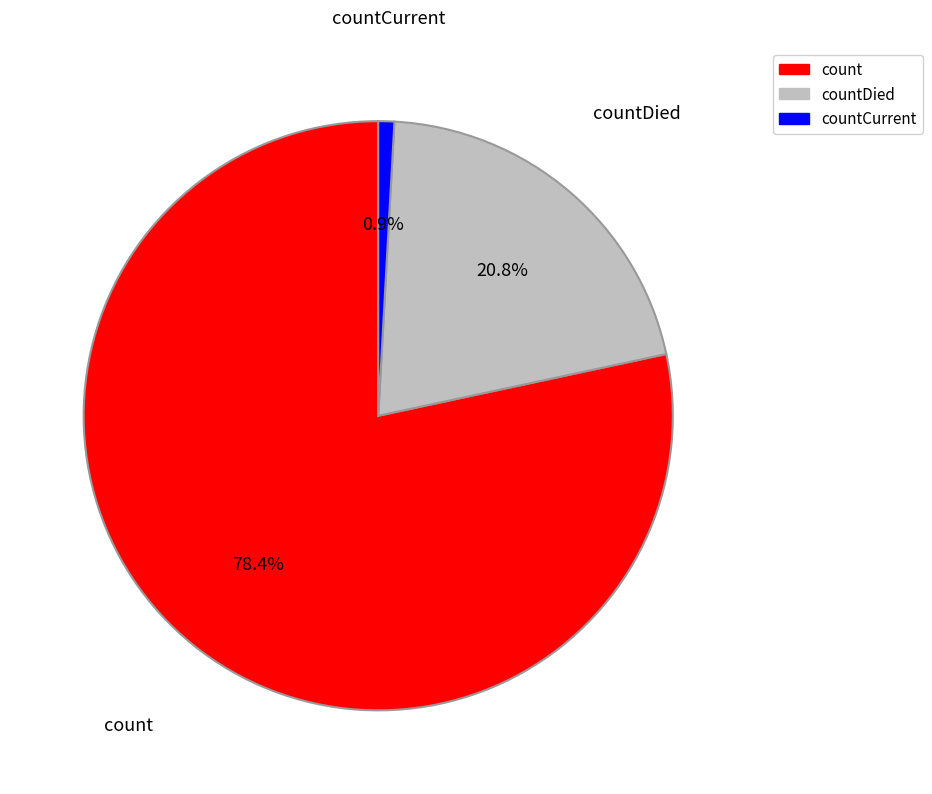

Is there any slice that represents more than half of the pie?

Yes